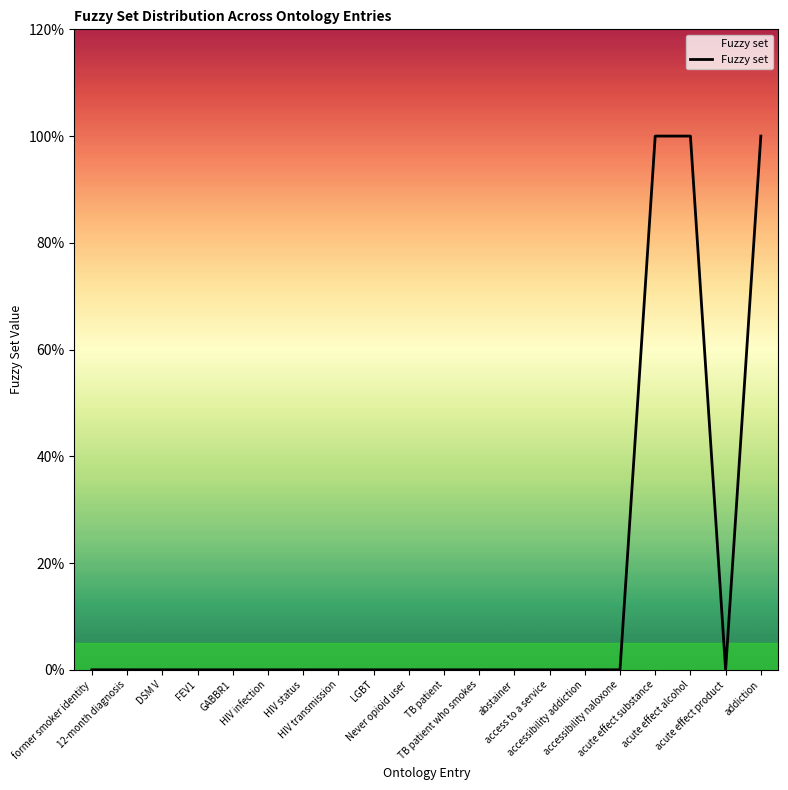

Rank the categories by value from lowest to highest.

former smoker identity, 12-month diagnosis, DSM V, FEV1, GABBR1, HIV infection, HIV status, HIV transmission, LGBT, Never opioid user, TB patient, TB patient who smokes, abstainer, access to a service, accessibility addiction, accessibility naloxone, acute effect product, acute effect substance, acute effect alcohol, addiction